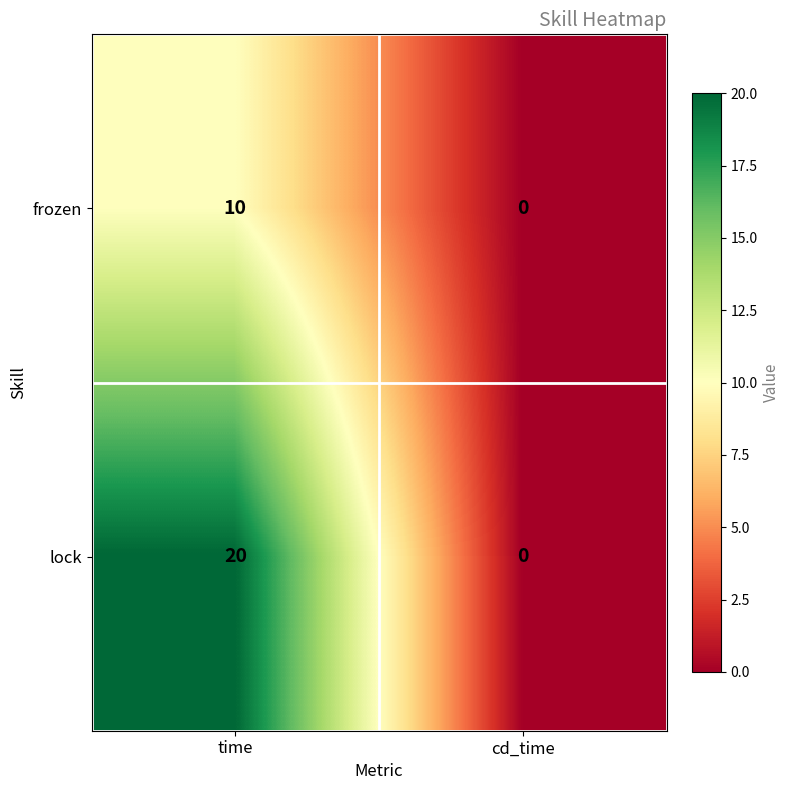

What is the spread (max minus min) of values at time?

10